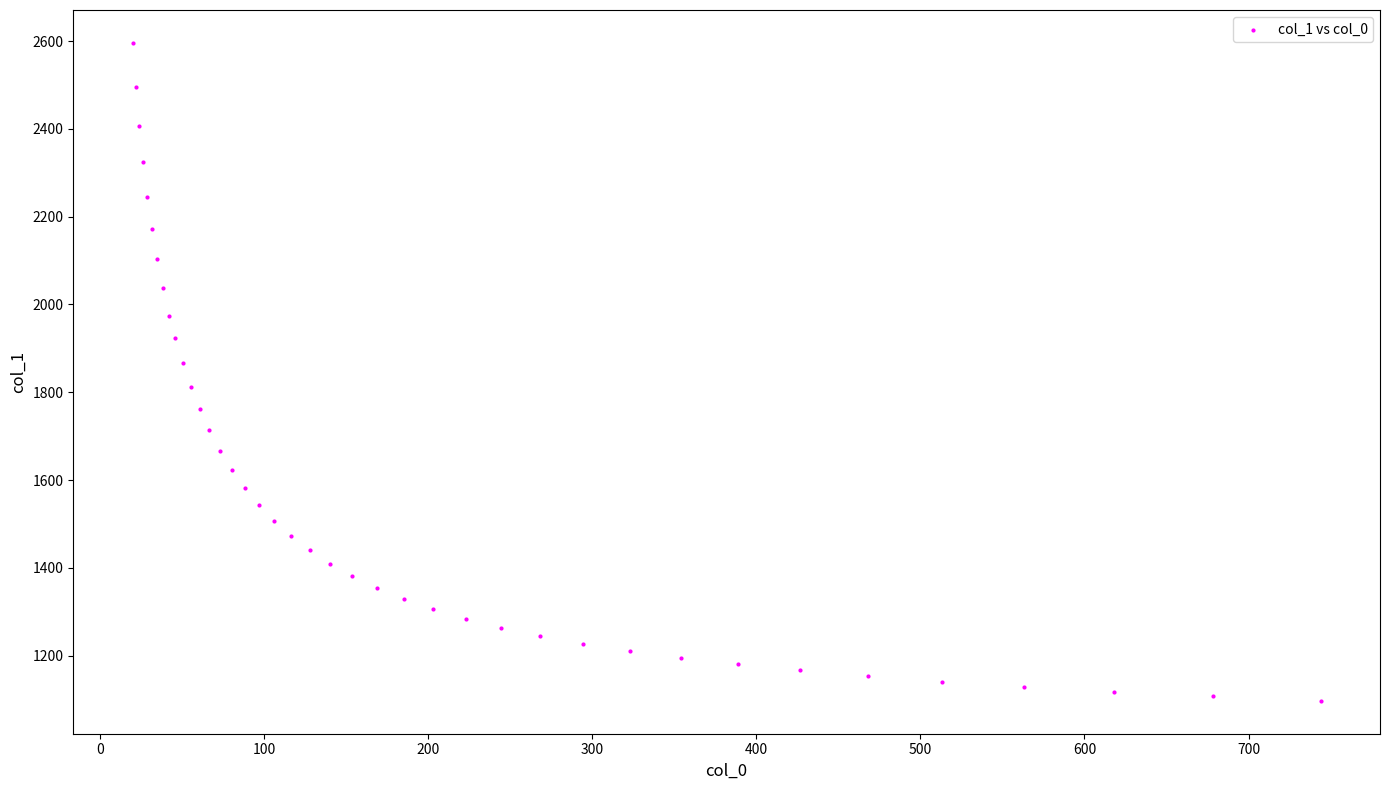

What is the range of Y values (max minus min)?

1498.5